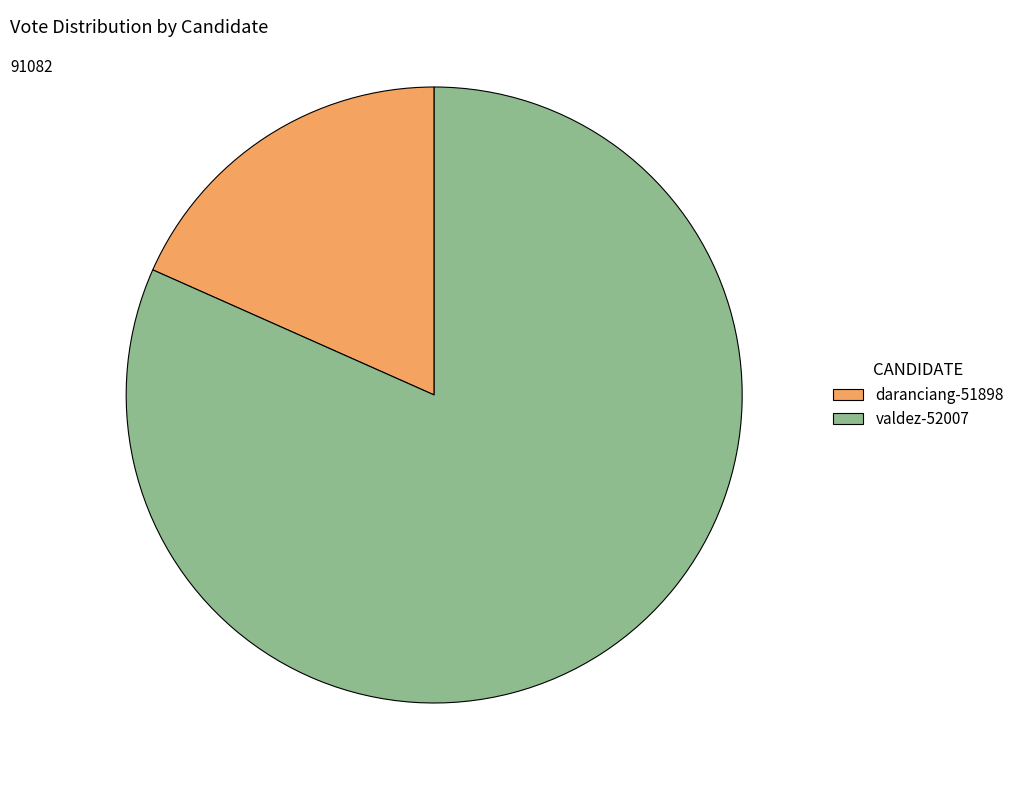

How many segments does this pie chart have?

2